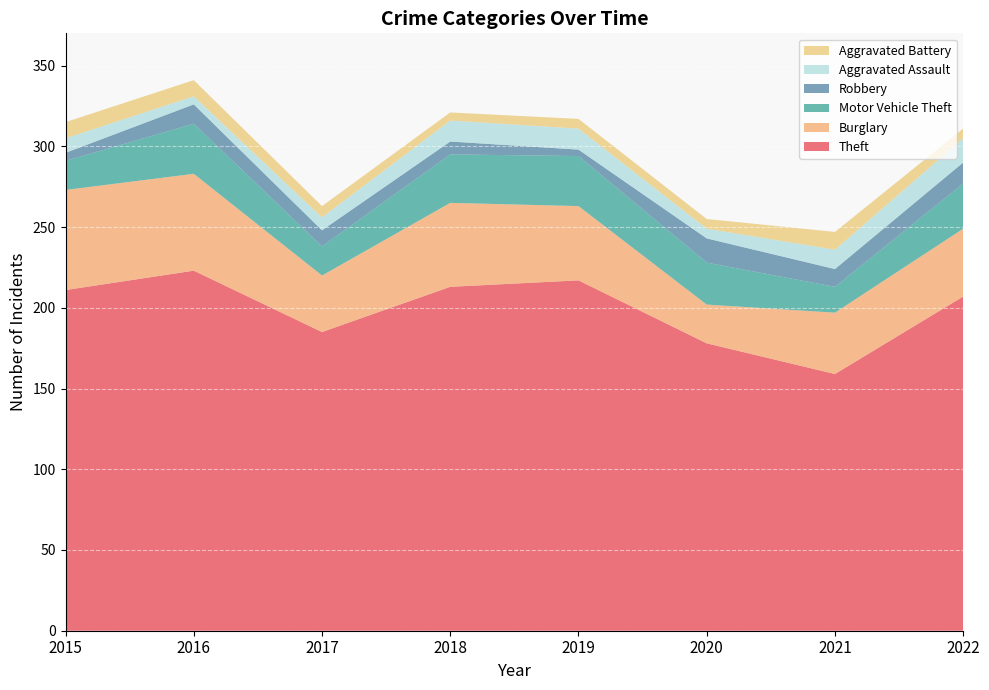

Reading left to right, extract all data points from this chart.

Theft: 211	223	185	213	217	178	159	207
Burglary: 62	60	35	52	46	24	38	42
Motor Vehicle Theft: 18	31	18	30	31	26	16	28
Robbery: 5	12	10	8	4	15	11	13
Aggravated Assault: 9	5	8	13	13	6	12	15
Aggravated Battery: 10	10	7	5	6	6	11	6